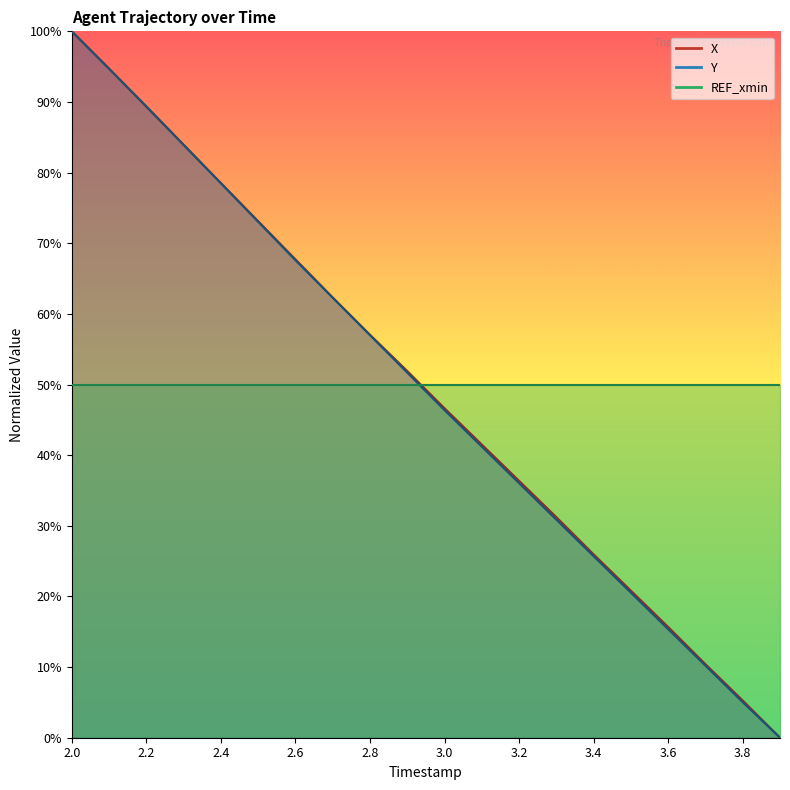

Reading right to left, what are all the values shown in this chart?

X: 0.0	0.1	0.1	0.2	0.2	0.3	0.3	0.4	0.4	0.5	0.5	0.6	0.6	0.7	0.7	0.8	0.8	0.9	0.9	1.0
Y: 0.0	0.1	0.1	0.2	0.2	0.3	0.3	0.4	0.4	0.5	0.5	0.6	0.6	0.7	0.7	0.8	0.8	0.9	0.9	1.0